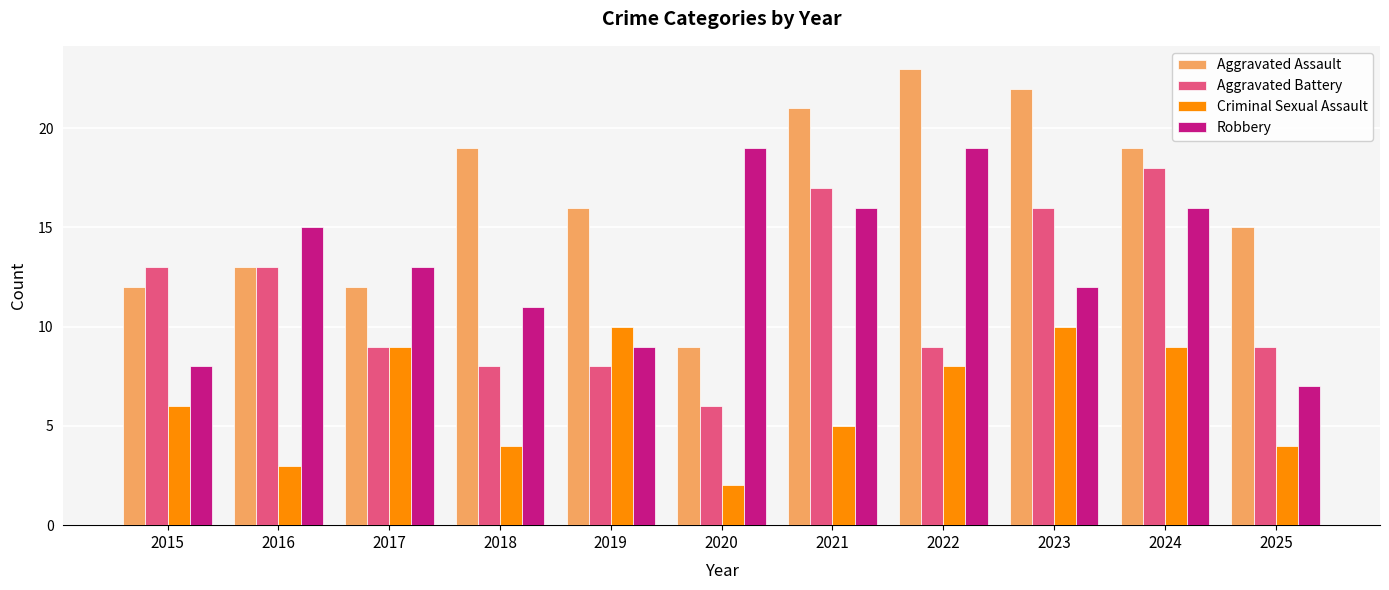

Is the value of Aggravated Battery at 2020 greater than the value of Robbery at 2023?

No